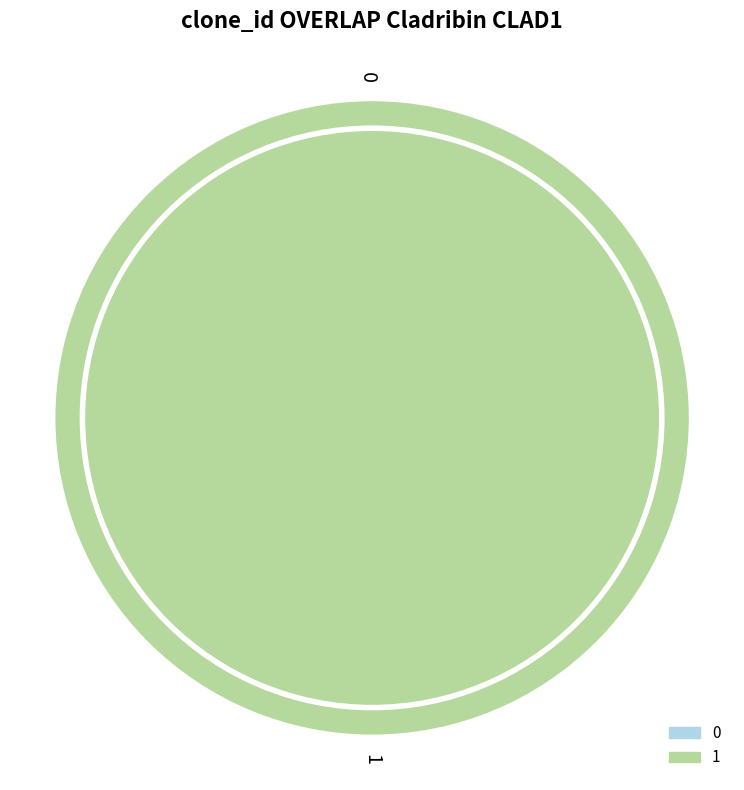

What portion of the pie excludes 0?

100.0%